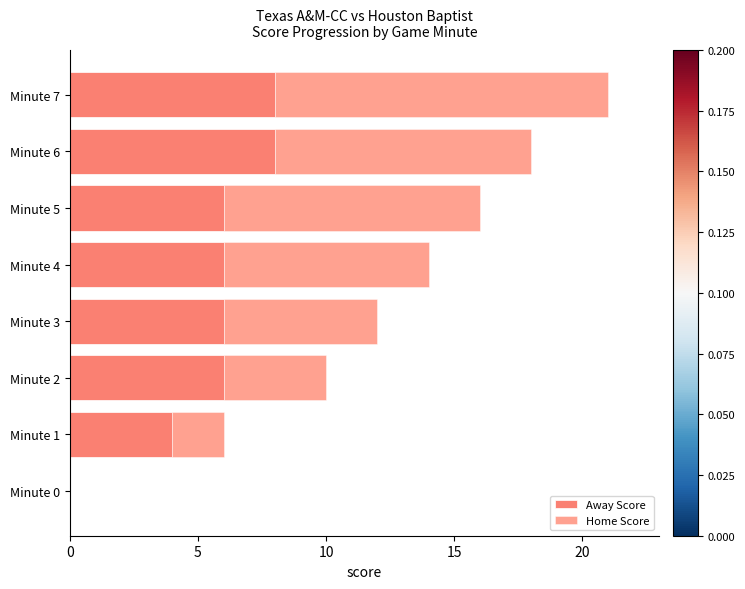

What is the sum of all Away Score values?

44